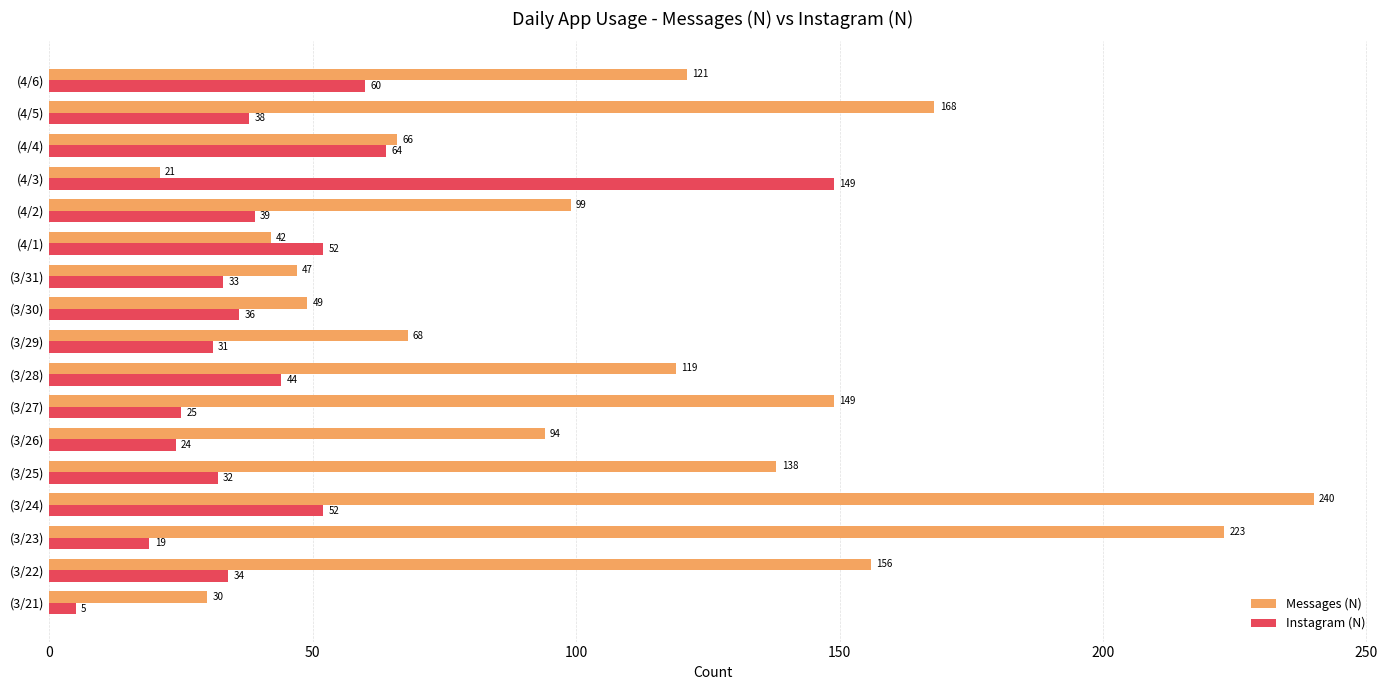

List the series in order of their peak value, lowest first.

Instagram (N), Messages (N)